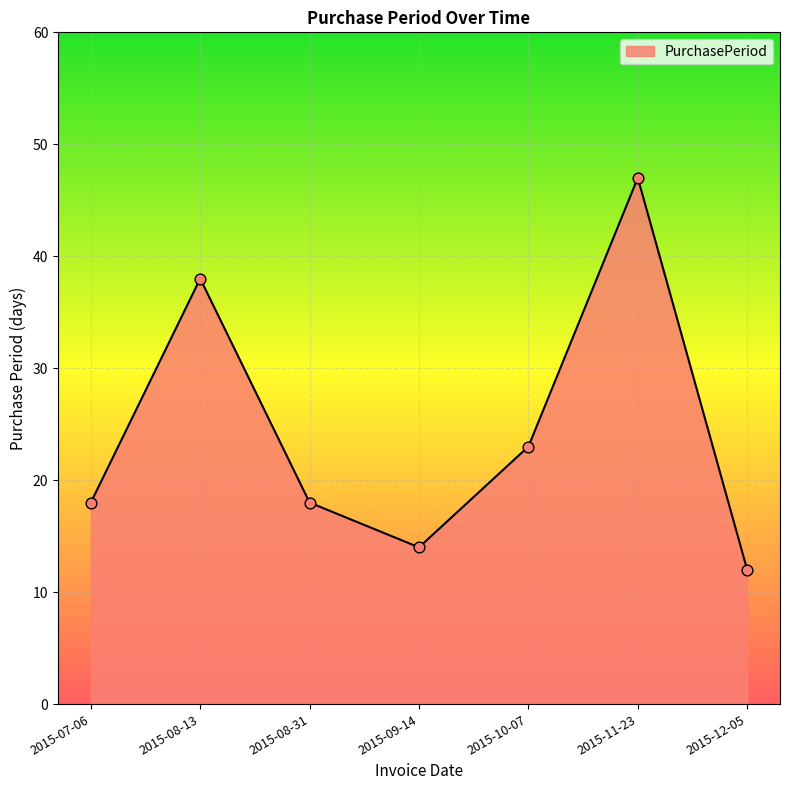

Approximately how many times larger is the value at 2015-12-05 compared to 2015-08-13?

0.3